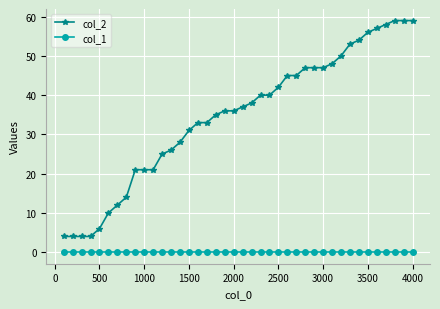

True or false: col_1 and col_2 cross at least once.

False